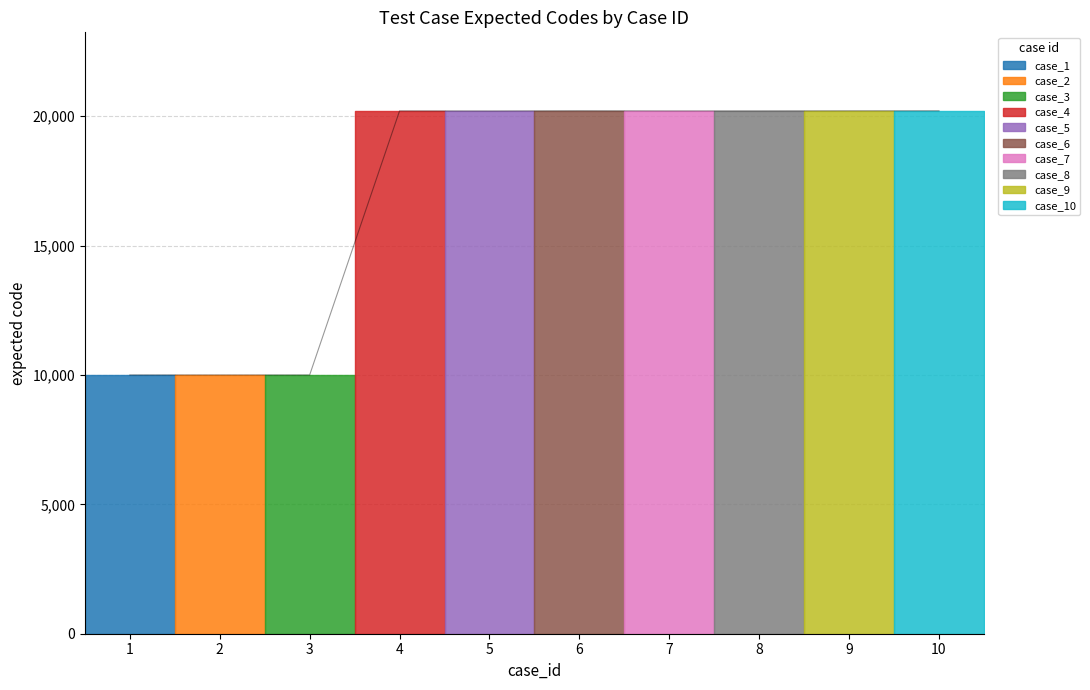

List the labels in order of value, smallest first.

1, 2, 3, 5, 7, 8, 4, 9, 10, 6